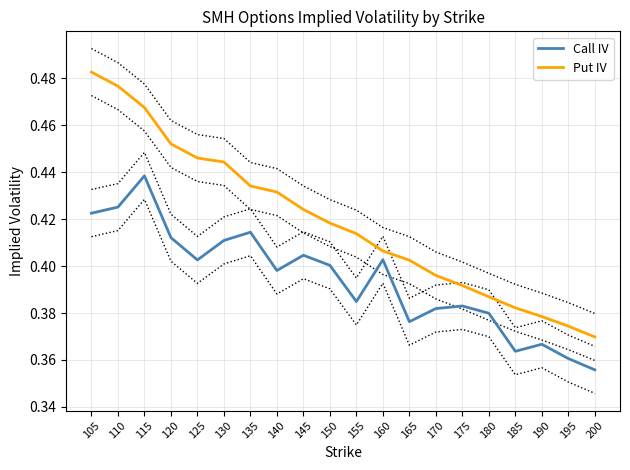

List the series in order of their overall mean, lowest first.

Call IV, Put IV